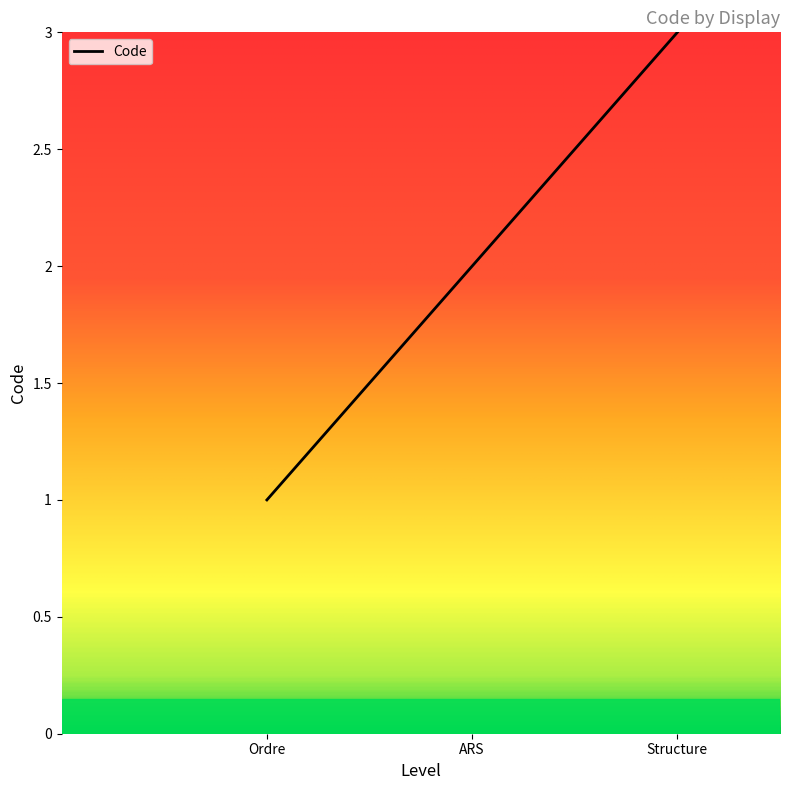

Is it true that the value at ARS is 3?

False